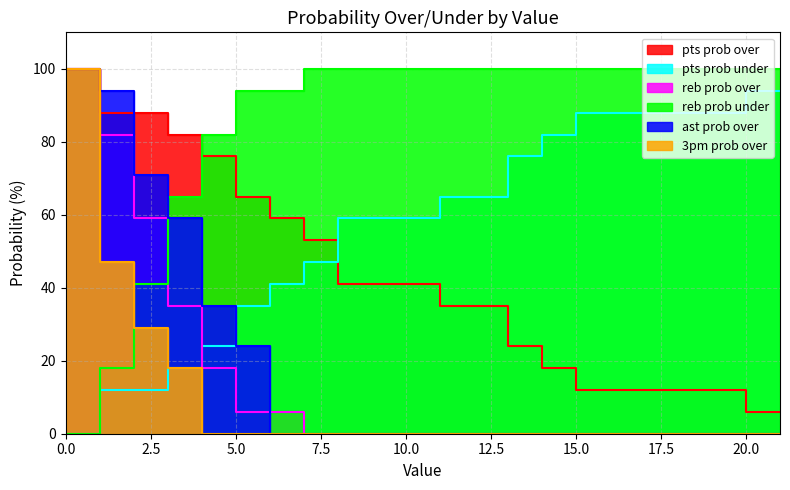

What is the average value of the pts prob under series?

58